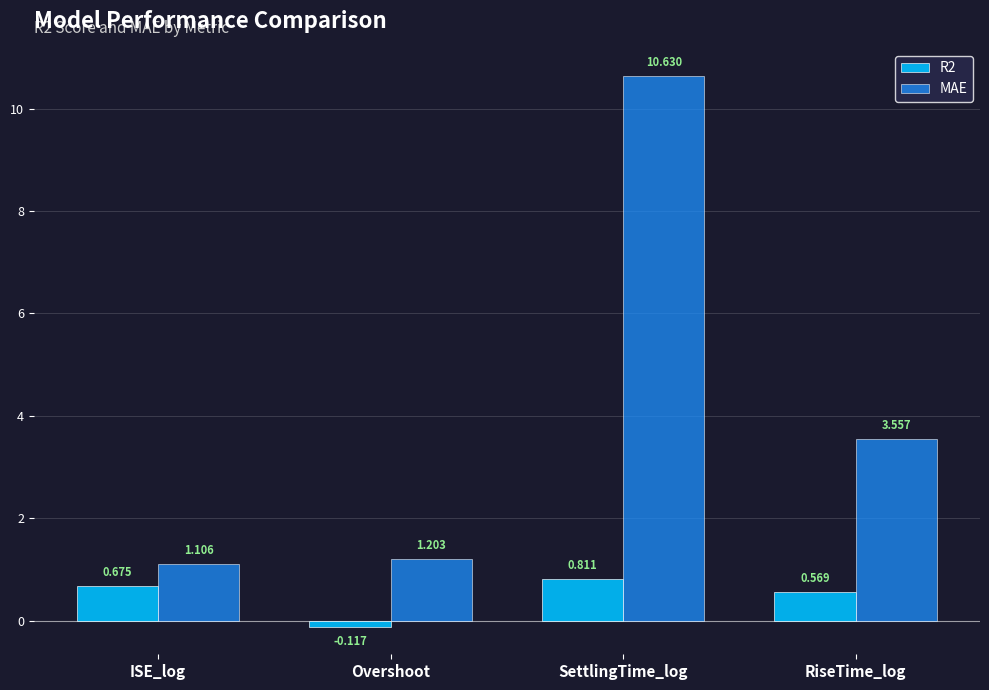

Is the value of R2 at SettlingTime_log greater than the value of MAE at RiseTime_log?

No